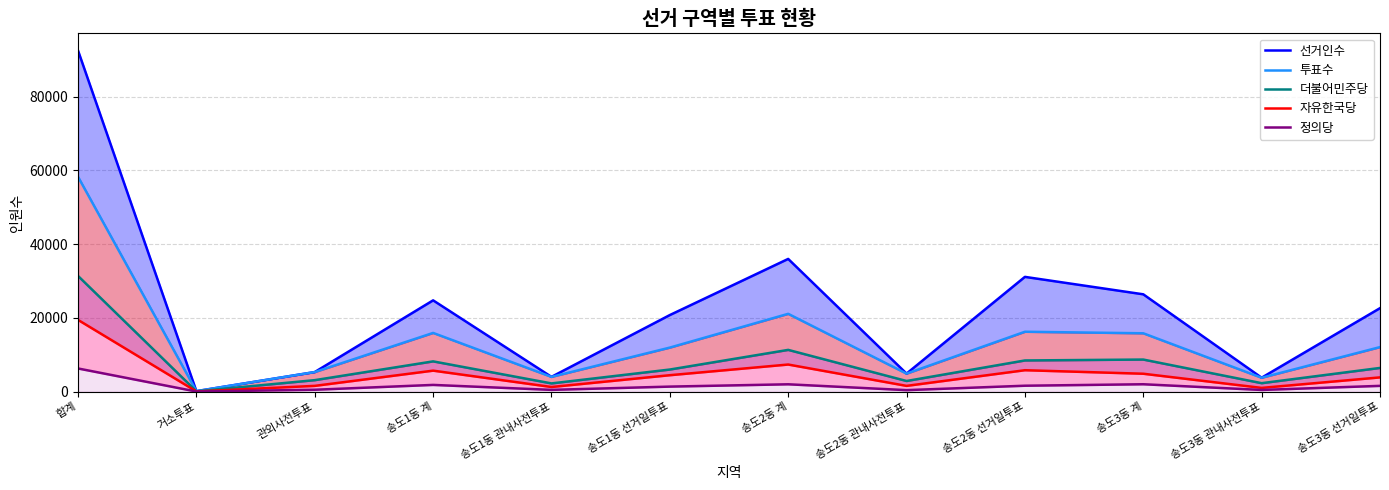

What is the difference between the 자유한국당 line values at 송도2동 계 and 송도1동 선거일투표?

2895